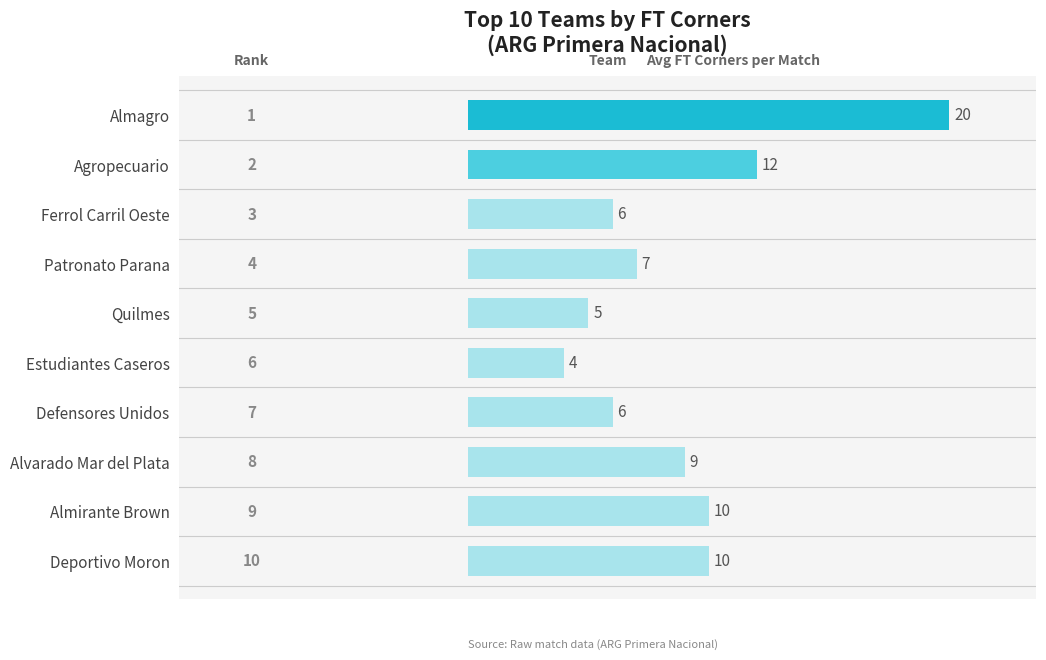

What is the difference between the maximum and minimum values?

16